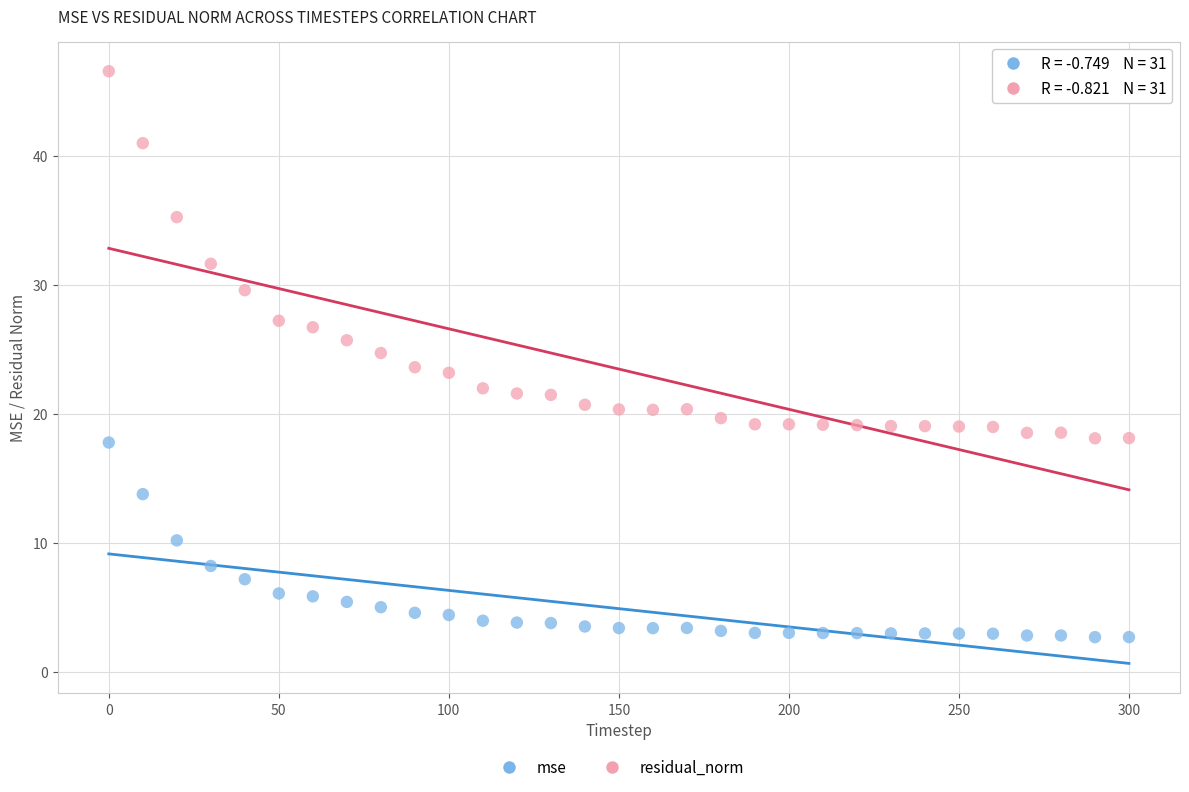

Which series has the widest spread of Y values?

residual_norm